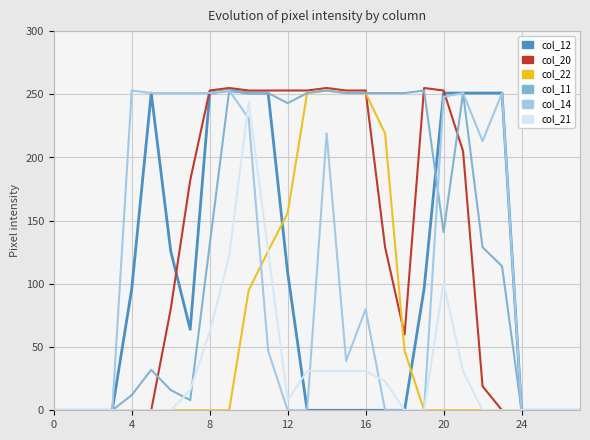

Does the chart have visible grid lines?

Yes